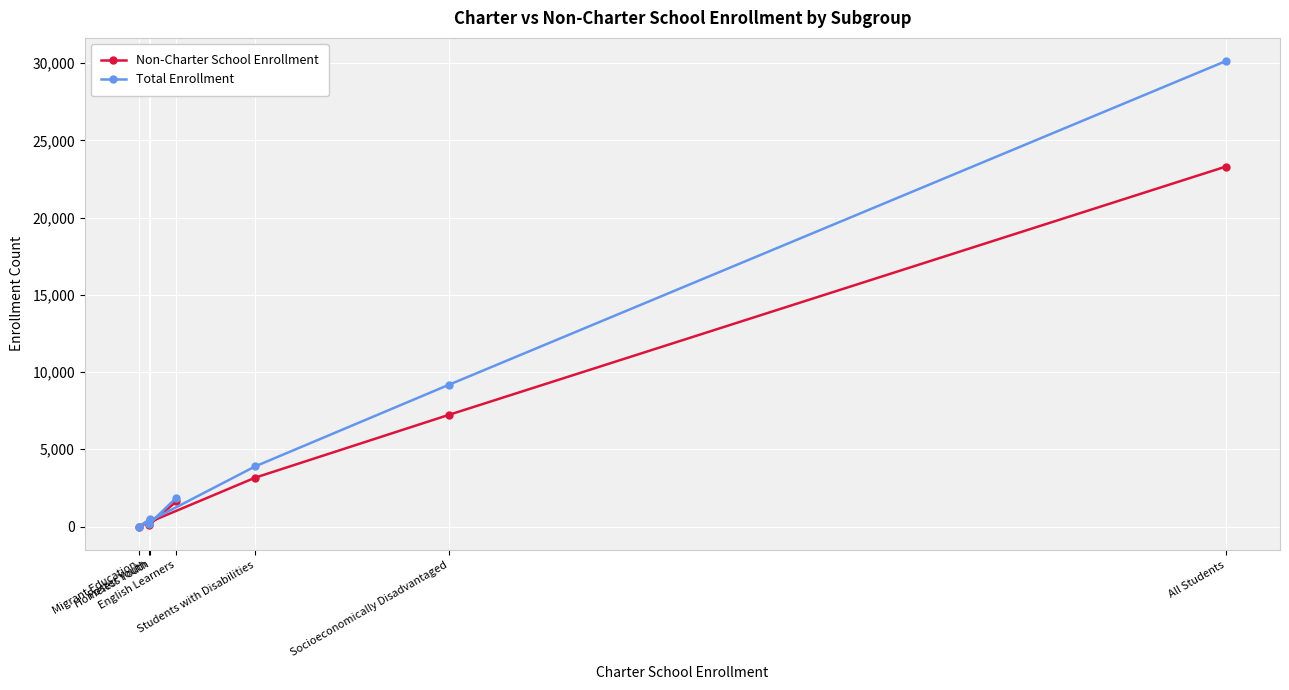

List the series in order of their overall mean, lowest first.

Non-Charter School Enrollment, Total Enrollment